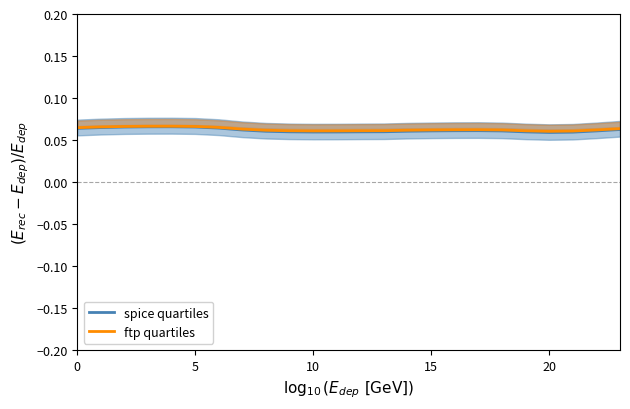

What is the value of the ftp quartiles point at the 2nd from the left?

0.1